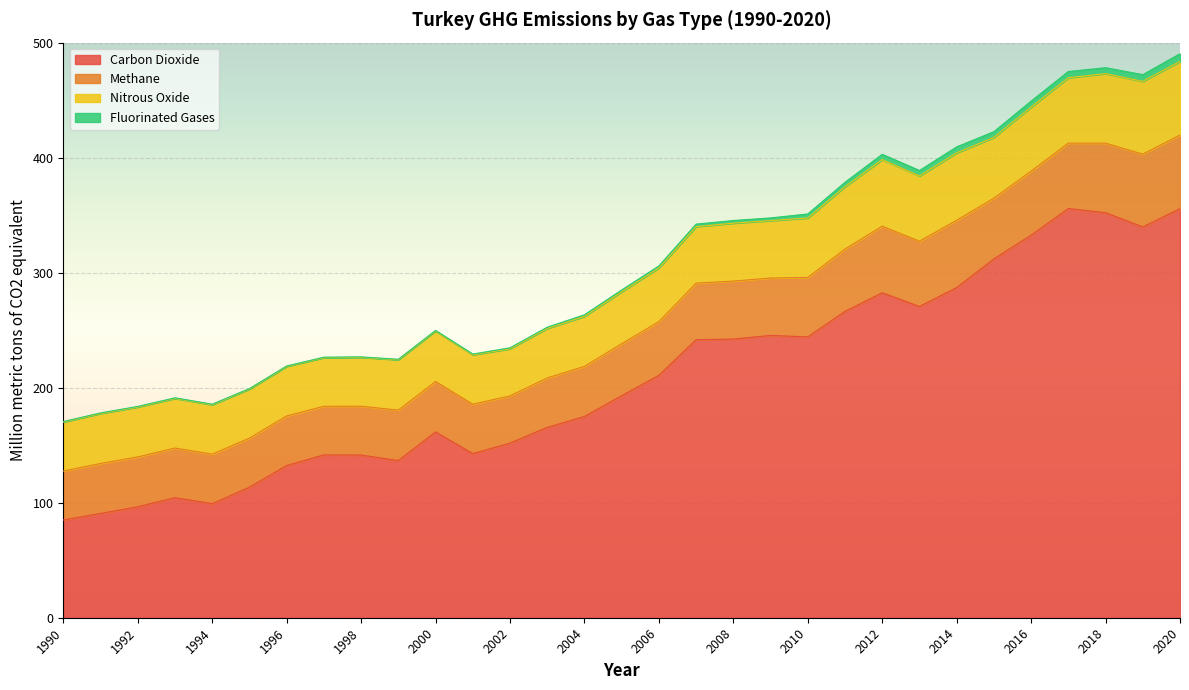

Where does the Nitrous Oxide series first go above 45?

2005